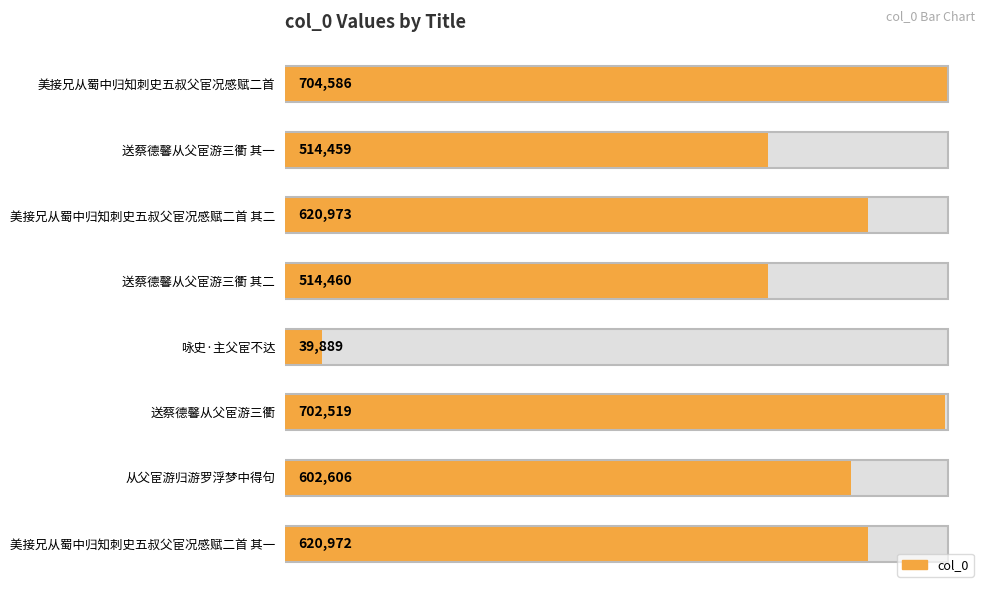

Is it true that the value at 美接兄从蜀中归知刺史五叔父宦况感赋二首 is 1168568?

False